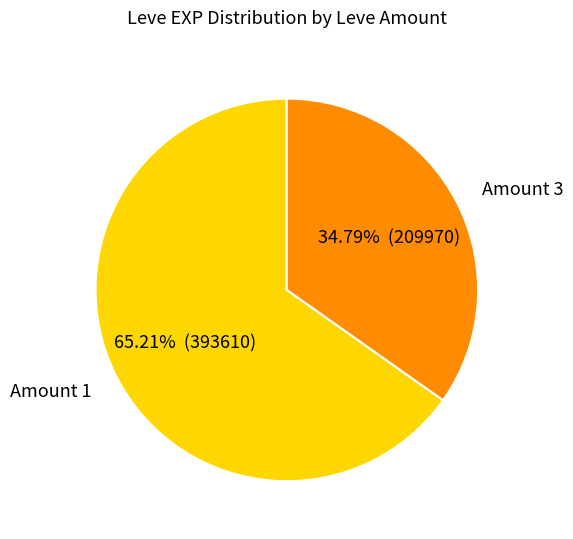

Which has a higher value, 1 or 3?

1